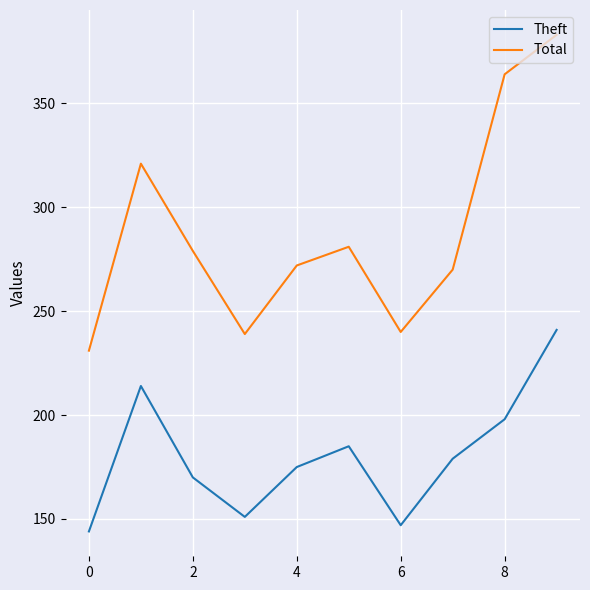

What is the maximum value for Total?

383